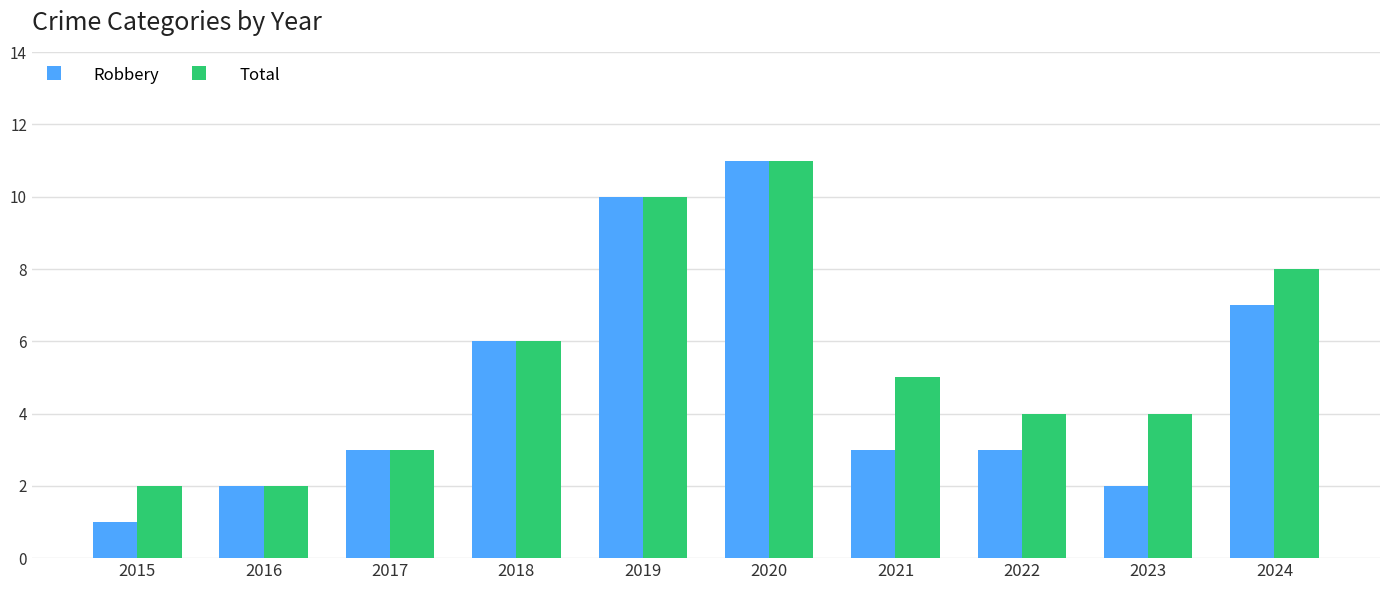

What is the total value across all series at 2015?

3